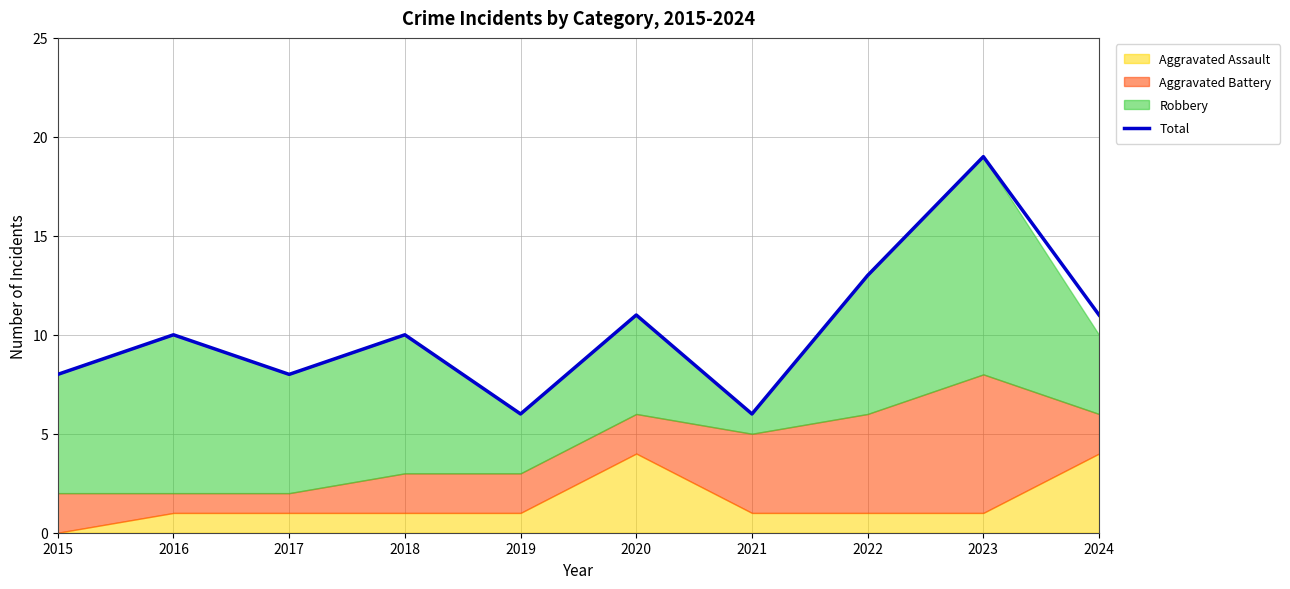

Between 2024 and 2020, which is larger?

2024